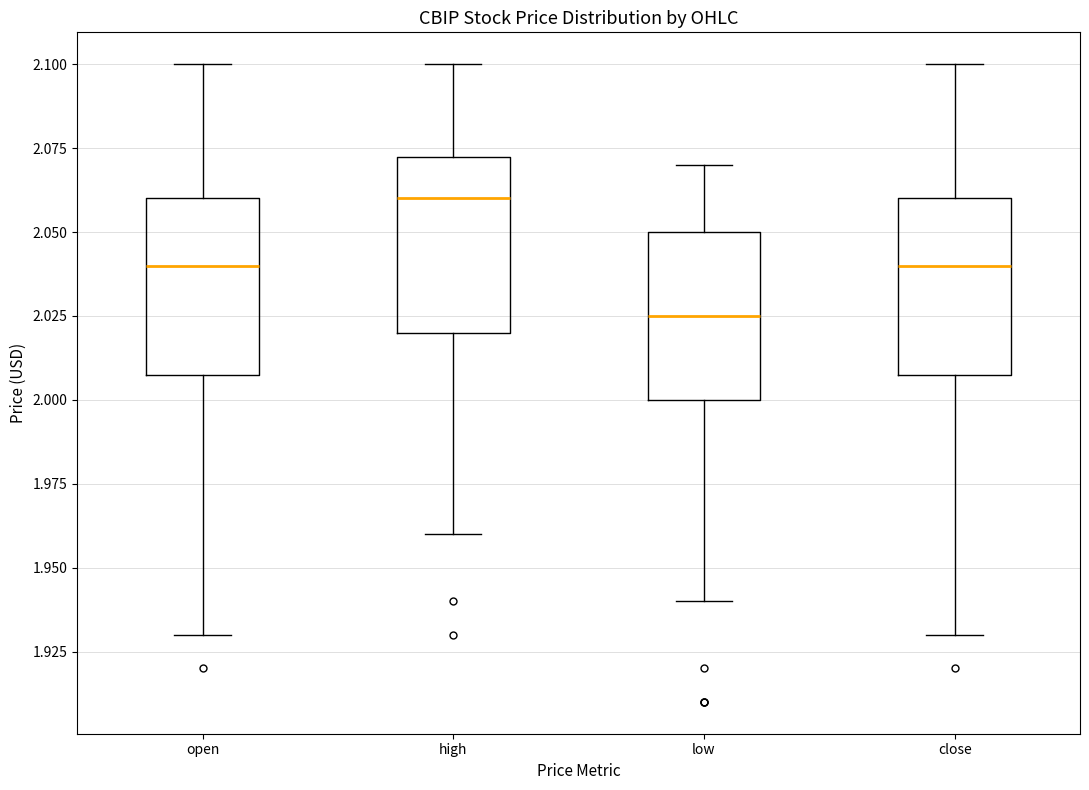

Reading left to right, transcribe this box plot: for each box, give where its median line is, the range the box spans, and where its two whiskers end, as read against the y-axis. The values are not printed on the chart, so give them approximately, as read against the axis.

open: median 2.040, box 2.010 to 2.060, whiskers 1.930 to 2.100
high: median 2.060, box 2.020 to 2.075, whiskers 1.960 to 2.100
low: median 2.025, box 2.000 to 2.050, whiskers 1.940 to 2.070
close: median 2.040, box 2.010 to 2.060, whiskers 1.930 to 2.100